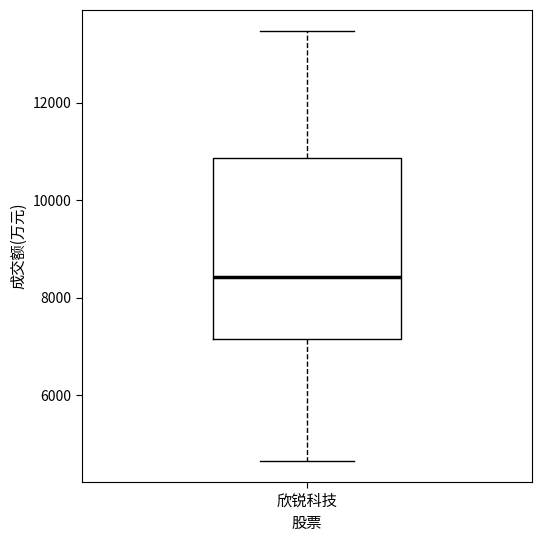

Read this box plot against the y-axis: the position of the median line, the range covered by the box, and the ends of both whiskers. The values are not printed on the chart, so give them approximately, as read against the axis.

median 8400, box 7200 to 10800, whiskers 4600 to 13400